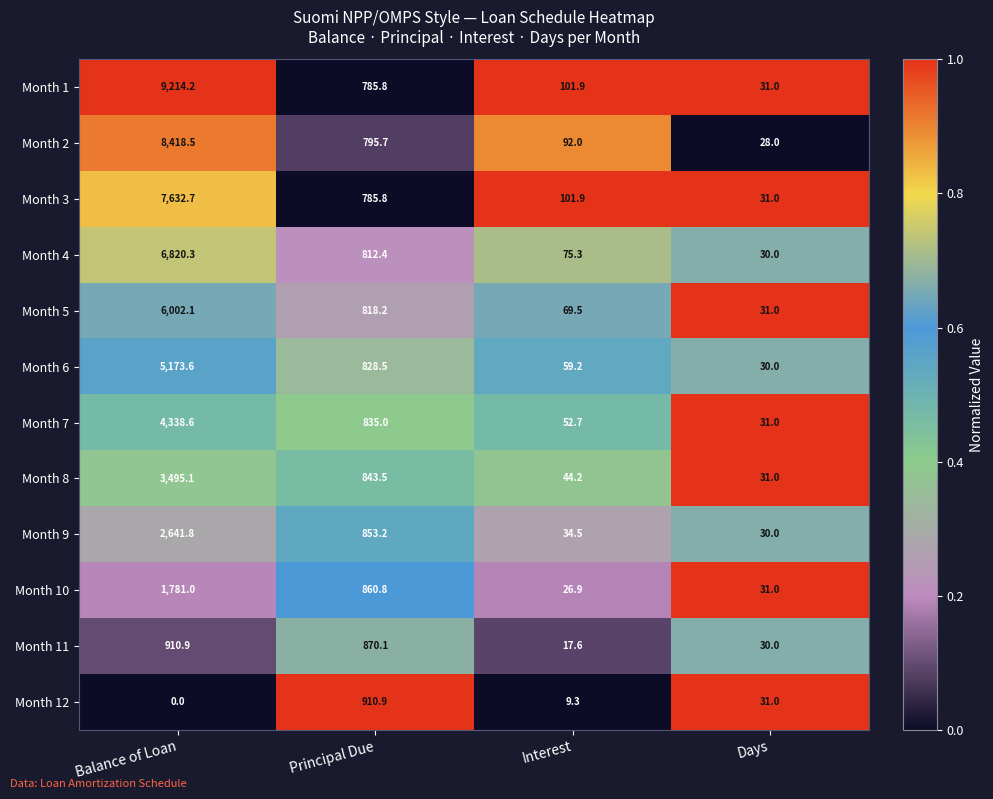

True or false: Month 3 has a value of 47.4 at Days.

False